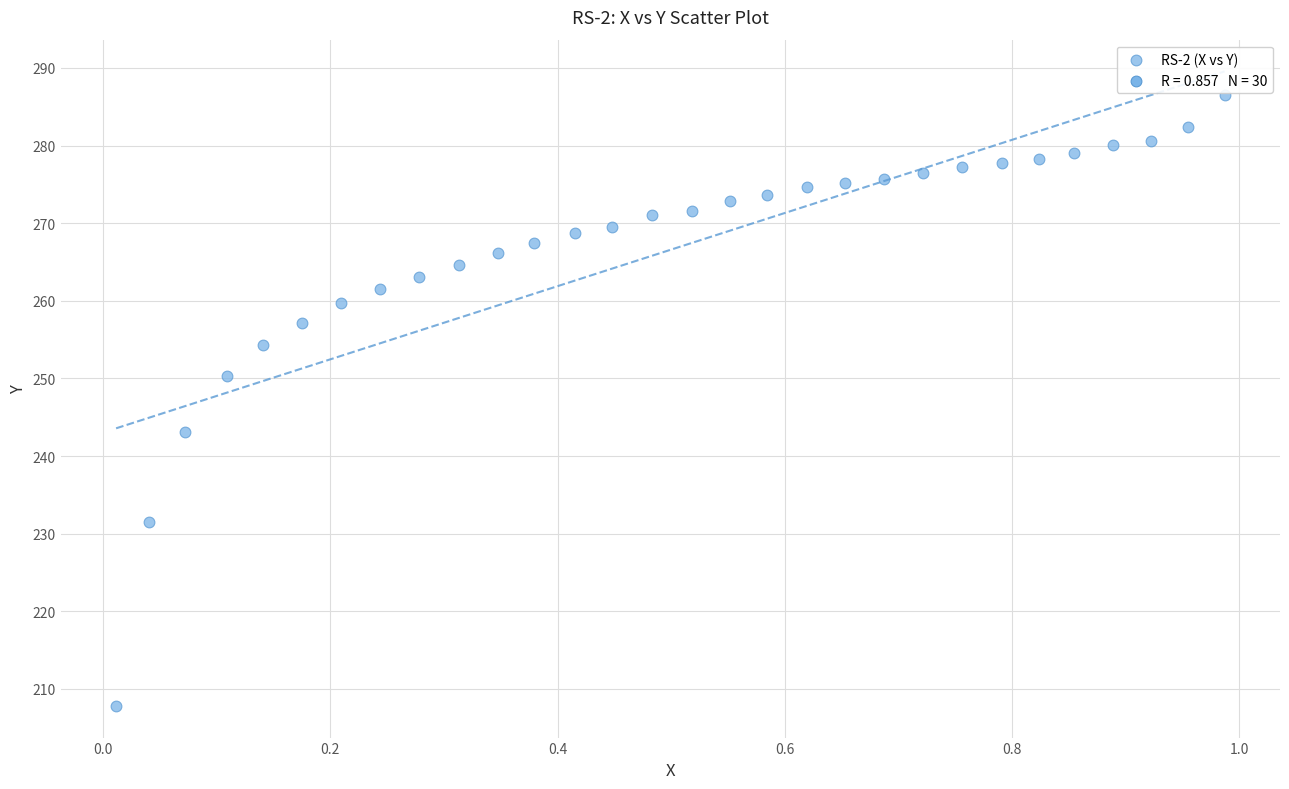

What is the range of X values (max minus min)?

1.0